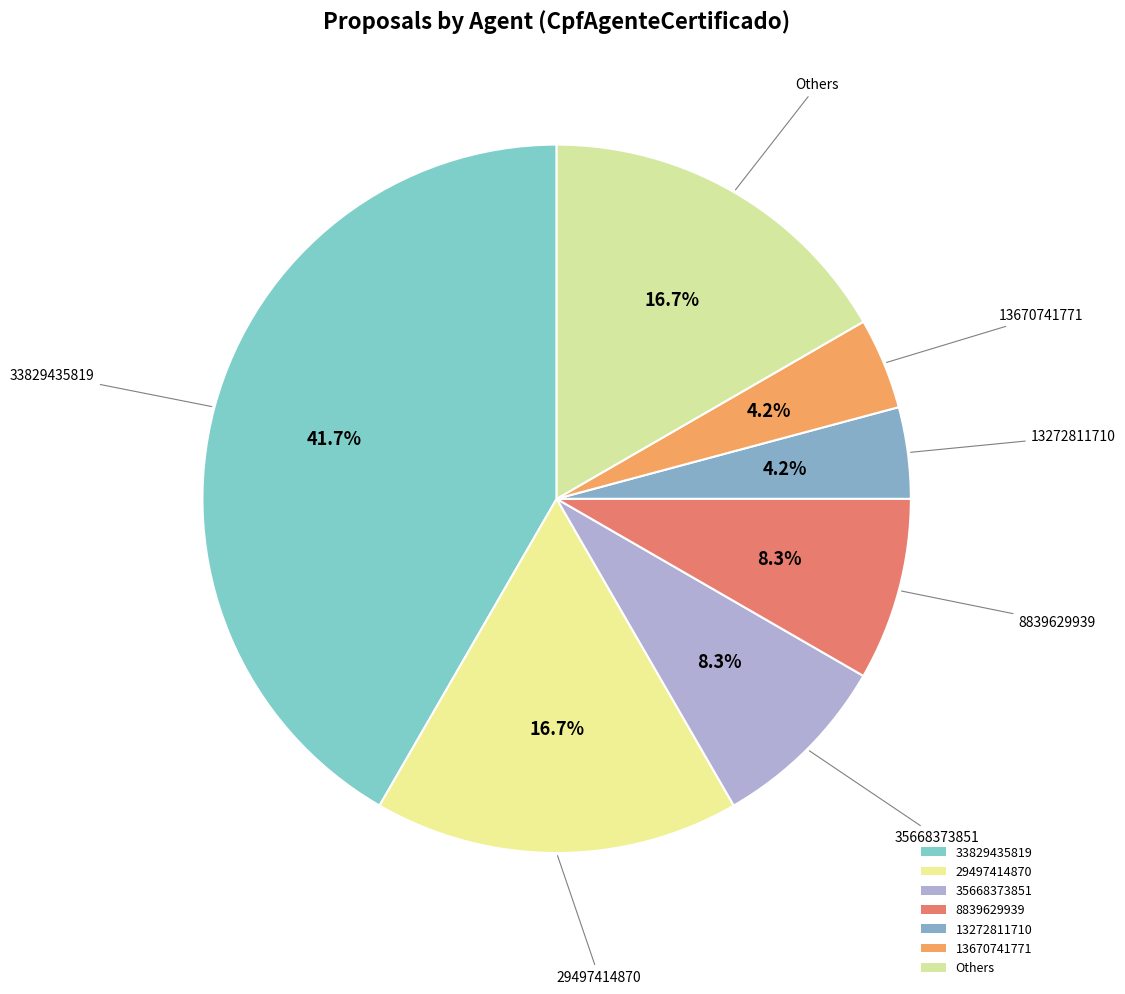

Is 8839629939 the majority of the pie?

No